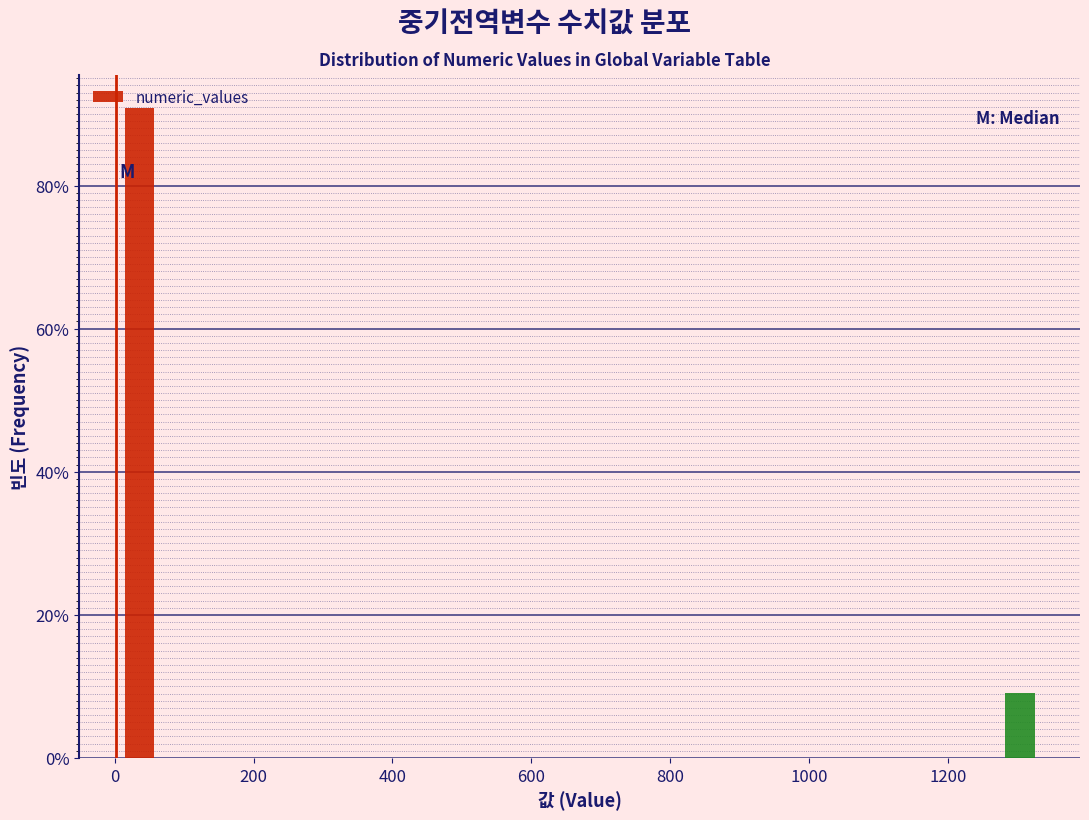

Read against the x-axis, roughly where is the centre of the tallest bar?

40